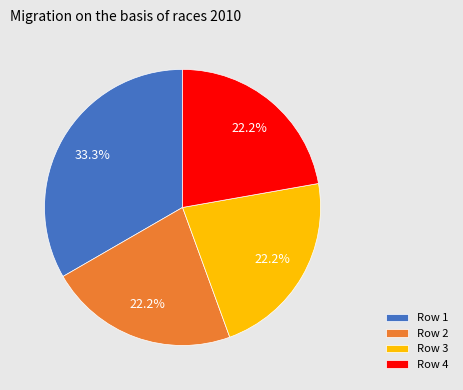

How many segments does this pie chart have?

4